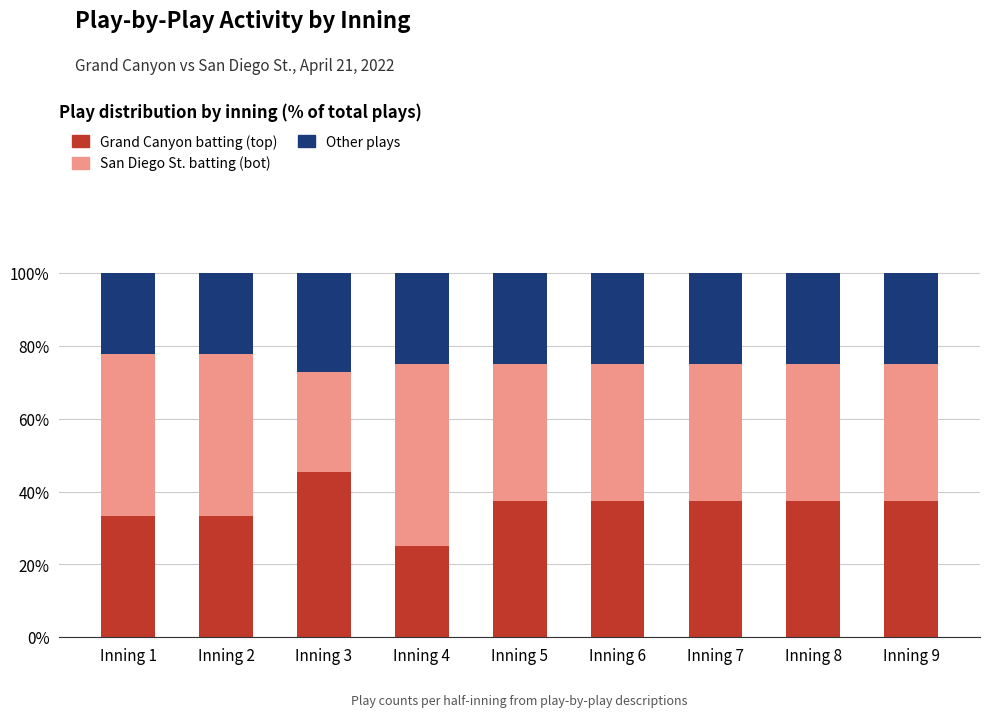

What is the highest value of the Grand Canyon batting (top) series?

45.5